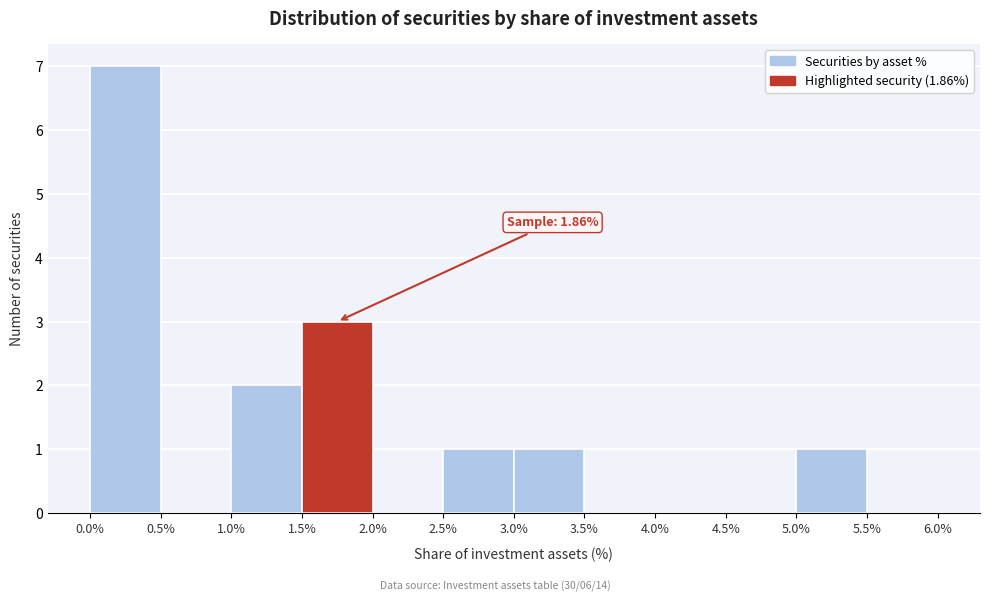

Over which range of the x-axis is the bar tallest?

0.0% to 0.5%